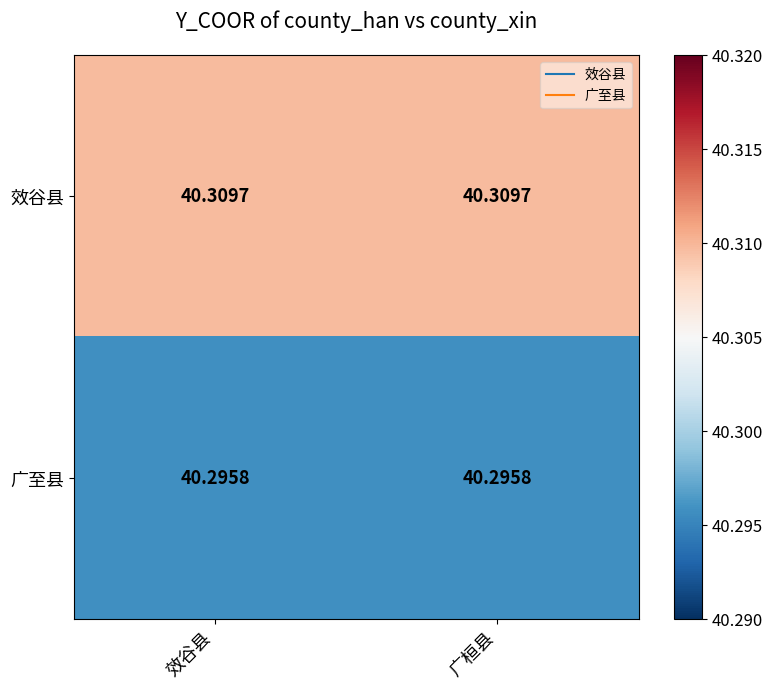

Which series has the largest total across all categories?

效谷县